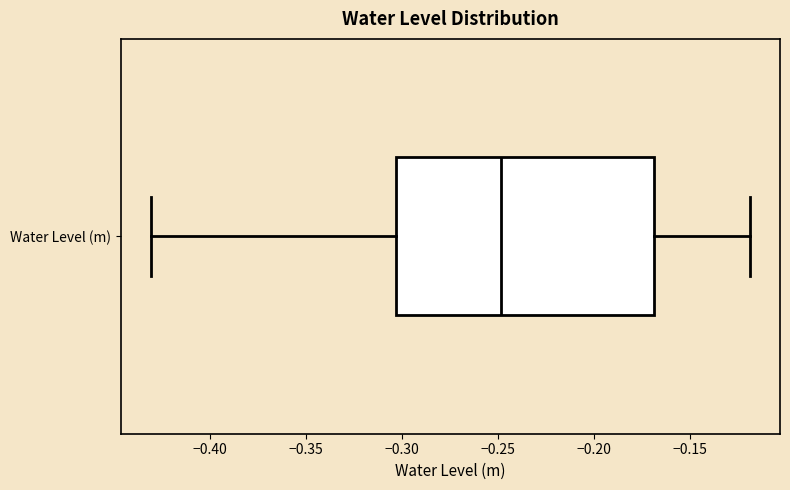

Where is the left edge of the box for Water Level (m) on the x-axis? The values are not printed on the chart, so give them approximately, as read against the axis.

-0.305